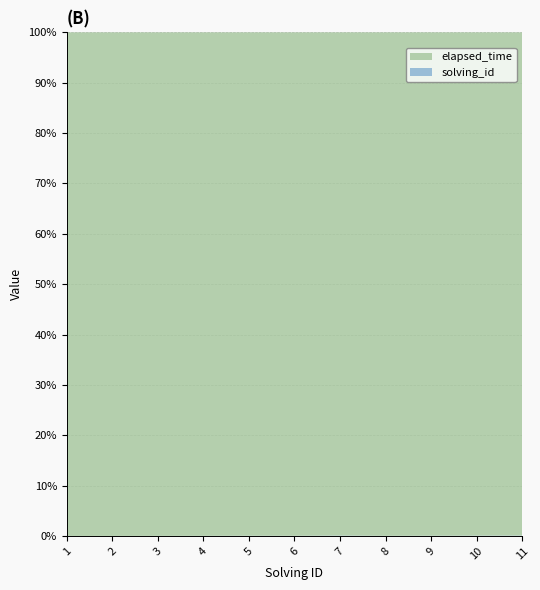

Reading left to right, transcribe all the data shown in this chart.

elapsed_time: 15000	19000	18000	17000	12000	21000	9000	30000	21000	16000	14000
solving_id: 1	2	3	4	5	6	7	8	9	10	11